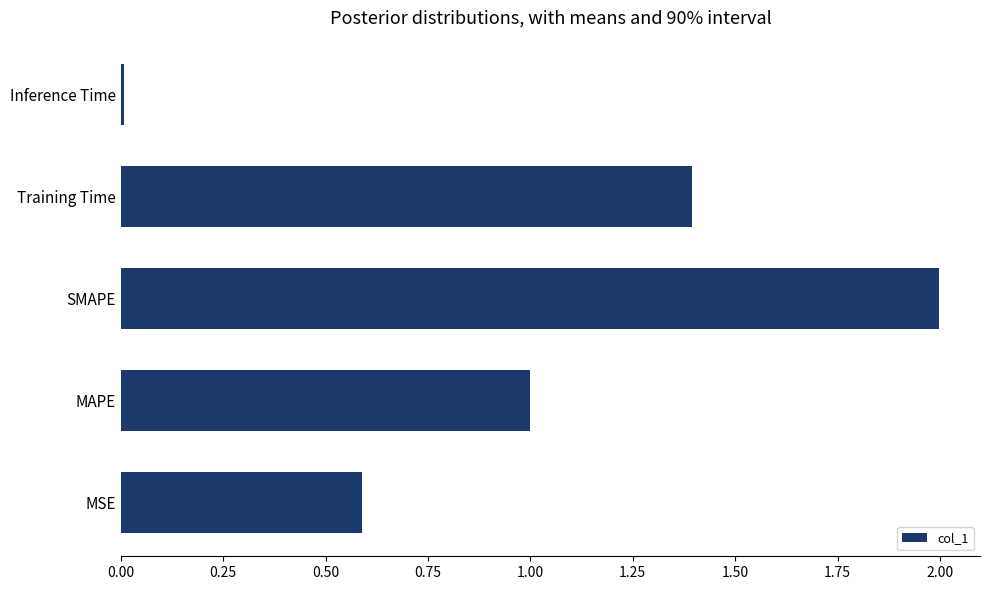

Between SMAPE and MSE, which is larger?

SMAPE